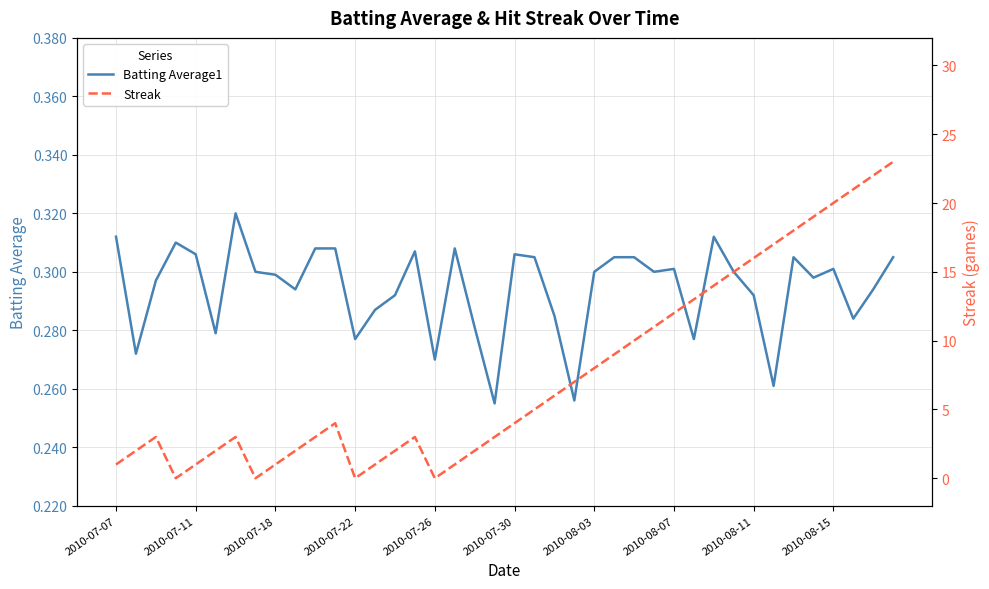

How many intersections are there between Batting Average1 and Streak?

8